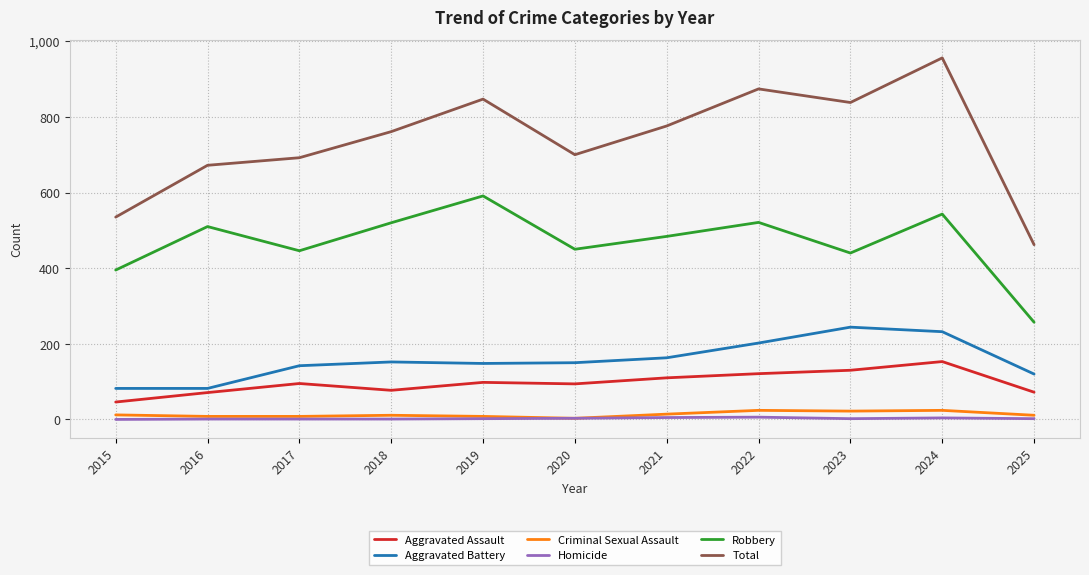

What is the sum of all Robbery values?

5157